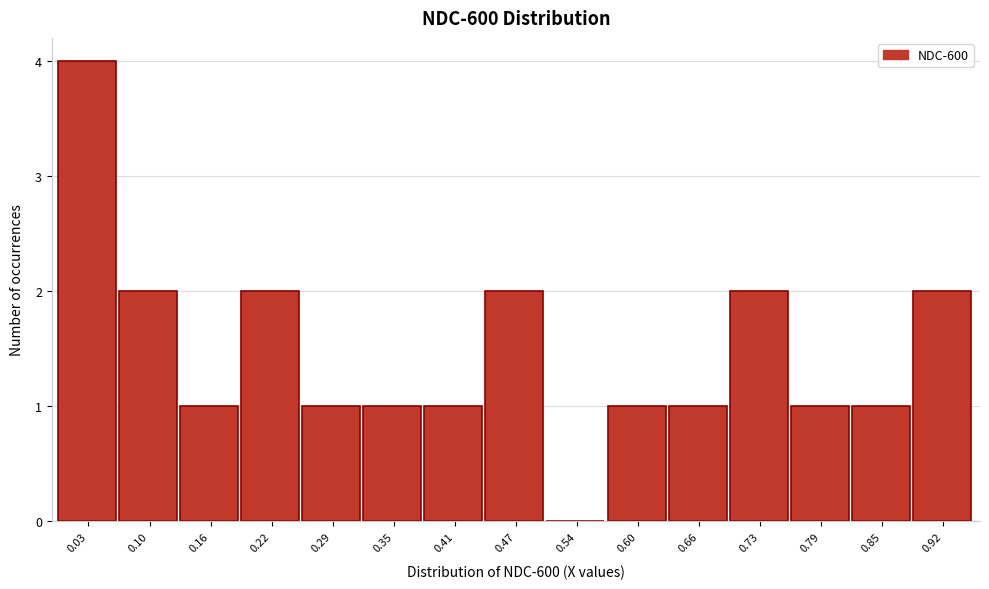

Over which range of the x-axis is the bar tallest?

0.00 to 0.06